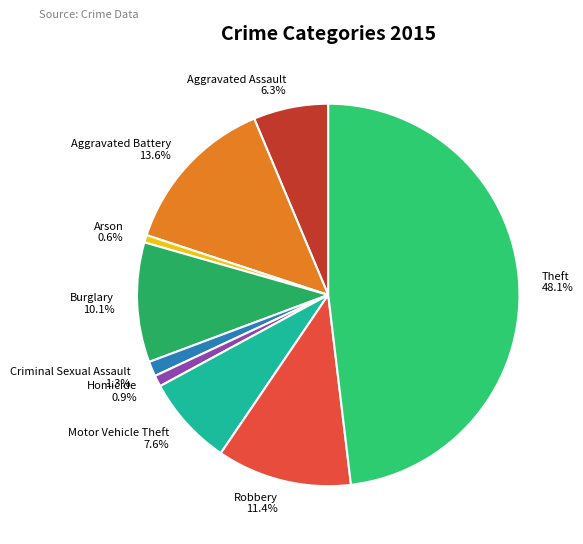

What percentage is the Burglary slice, to the nearest percent?

10%